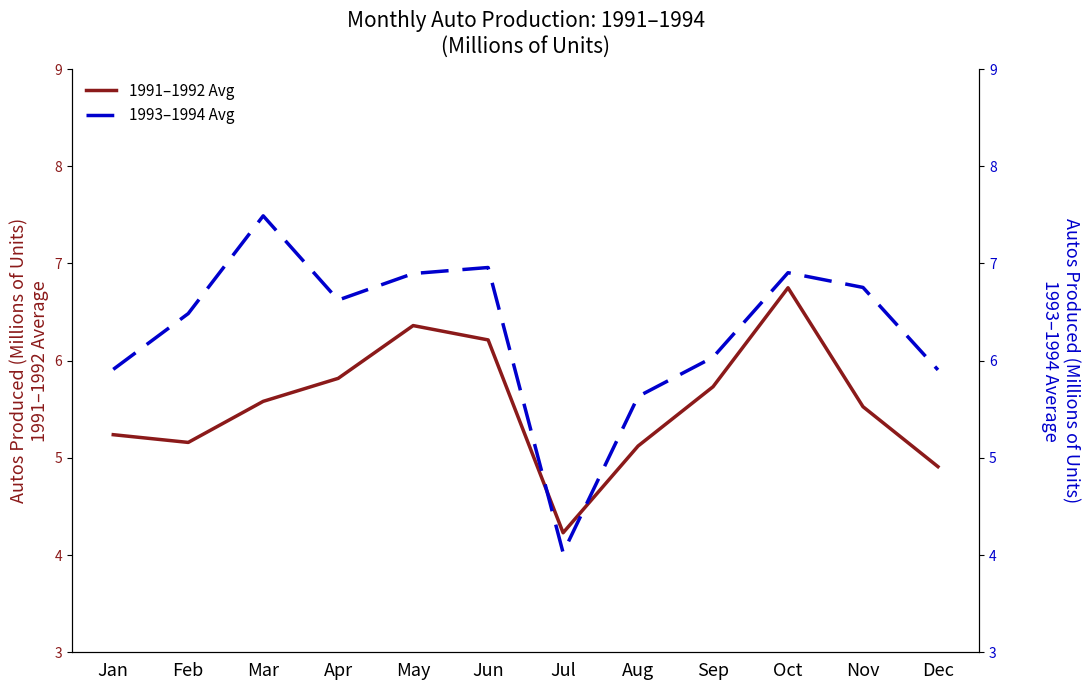

Reading left to right, transcribe all the data shown in this chart.

1991–1992 Avg: Jan=5.2	Feb=5.2	Mar=5.6	Apr=5.8	May=6.4	Jun=6.2	Jul=4.2	Aug=5.1	Sep=5.7	Oct=6.8	Nov=5.5	Dec=4.9
1993–1994 Avg: Jan=5.9	Feb=6.5	Mar=7.5	Apr=6.6	May=6.9	Jun=7.0	Jul=4.0	Aug=5.6	Sep=6.0	Oct=6.9	Nov=6.8	Dec=5.9